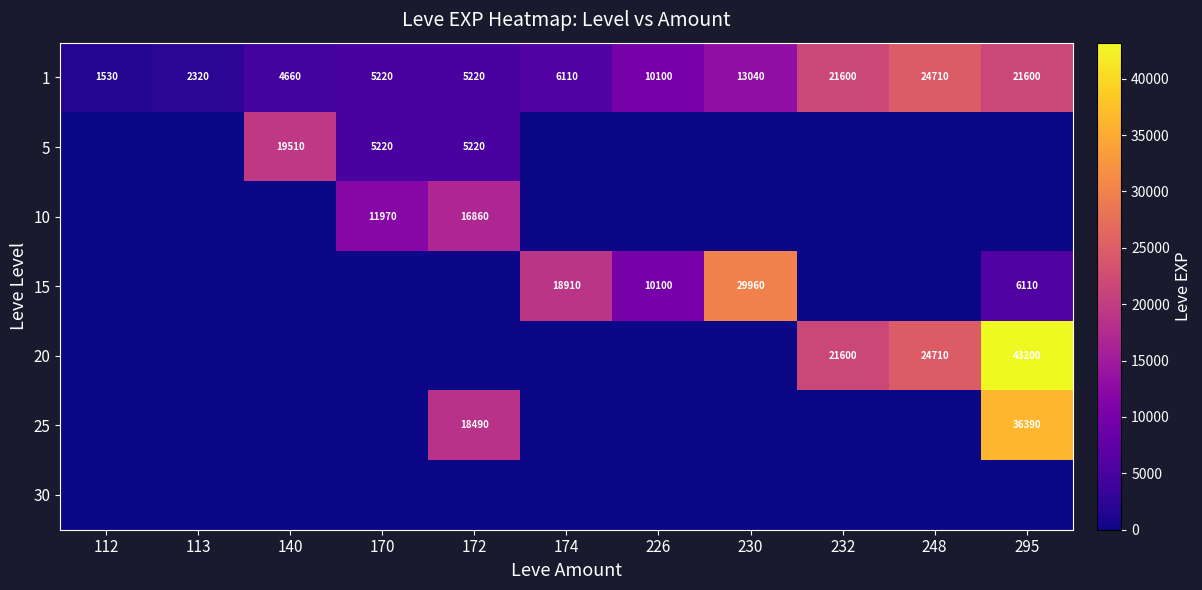

The 1 series shows 2418 at 174. True or false?

False